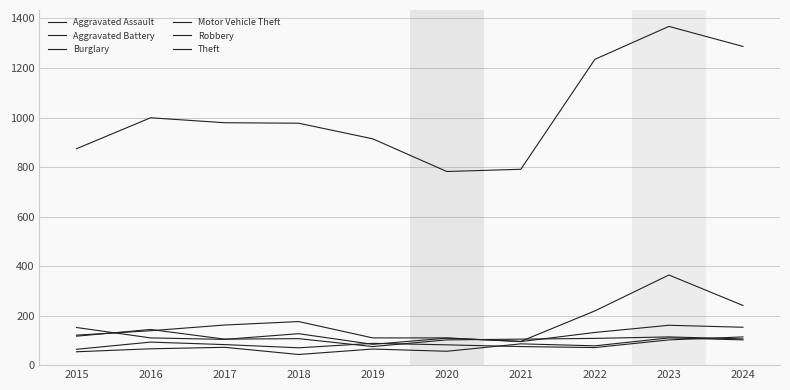

Count the number of data series in this chart.

6